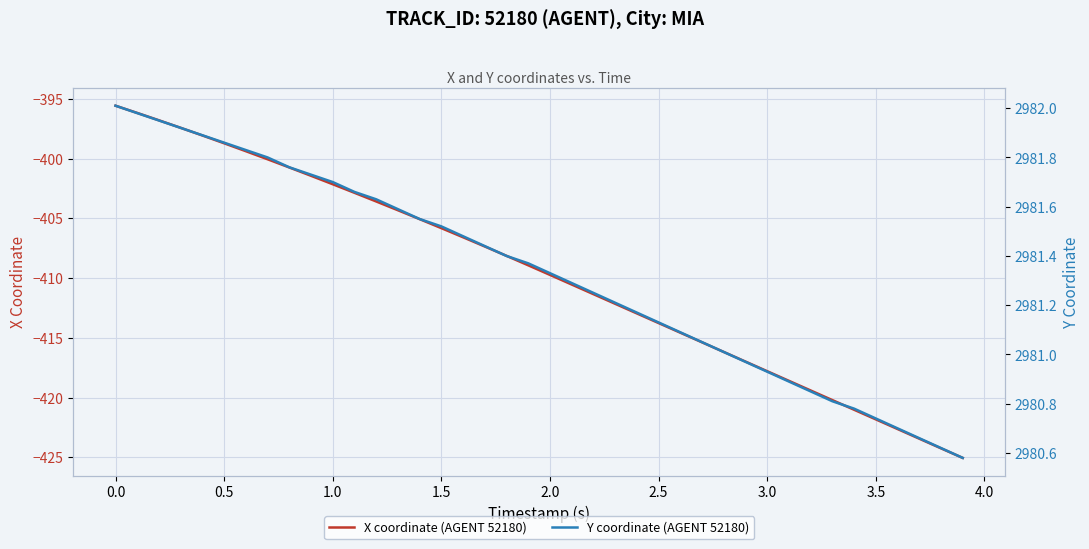

True or false: X coordinate (AGENT 52180) and Y coordinate (AGENT 52180) cross at least once.

False